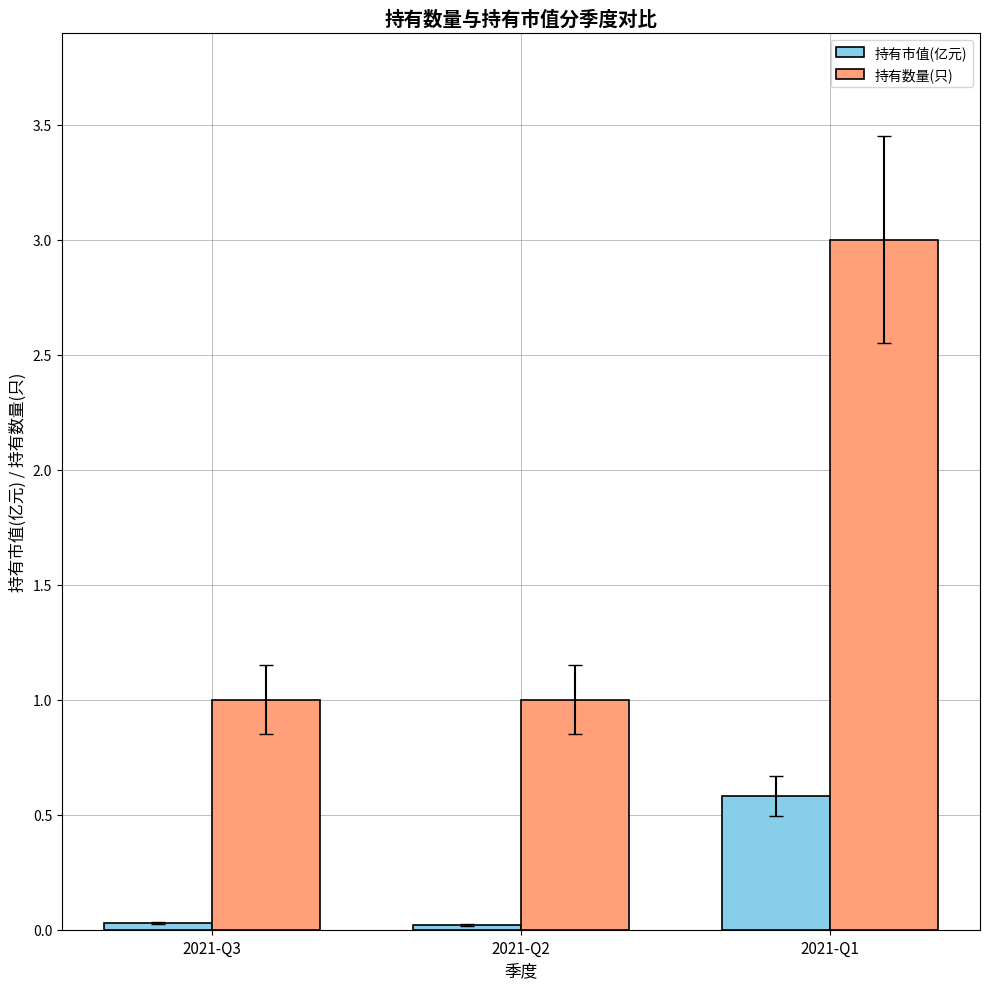

At which label does 持有市值(亿元) reach its peak?

2021-Q1